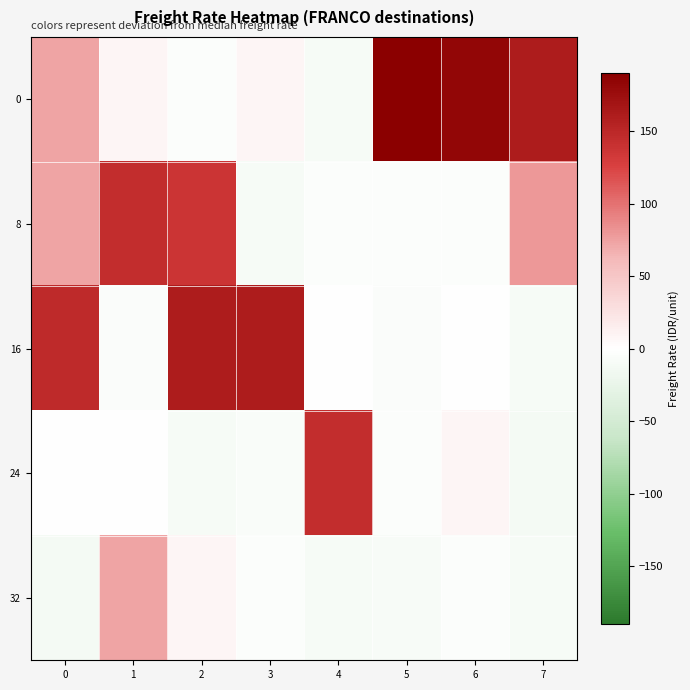

Reading left to right, transcribe all the data shown in this chart.

0: 0=72.7	1=8.1	2=-3.0	3=8.1	4=-9.5	5=189.7	6=182.7	7=160.7
8: 0=72.7	1=144.7	2=137.7	3=-9.5	4=-3.0	5=-3.0	6=-3.0	7=79.4
16: 0=147.7	1=-5.8	2=160.7	3=160.7	4=0.2	5=-5.8	6=-0.2	7=-9.5
24: 0=1.2	1=1.2	2=-9.5	3=-6.0	4=144.7	5=-3.0	6=8.1	7=-12.3
32: 0=-12.3	1=72.7	2=8.1	3=-3.0	4=-9.5	5=-7.7	6=-3.0	7=-9.5